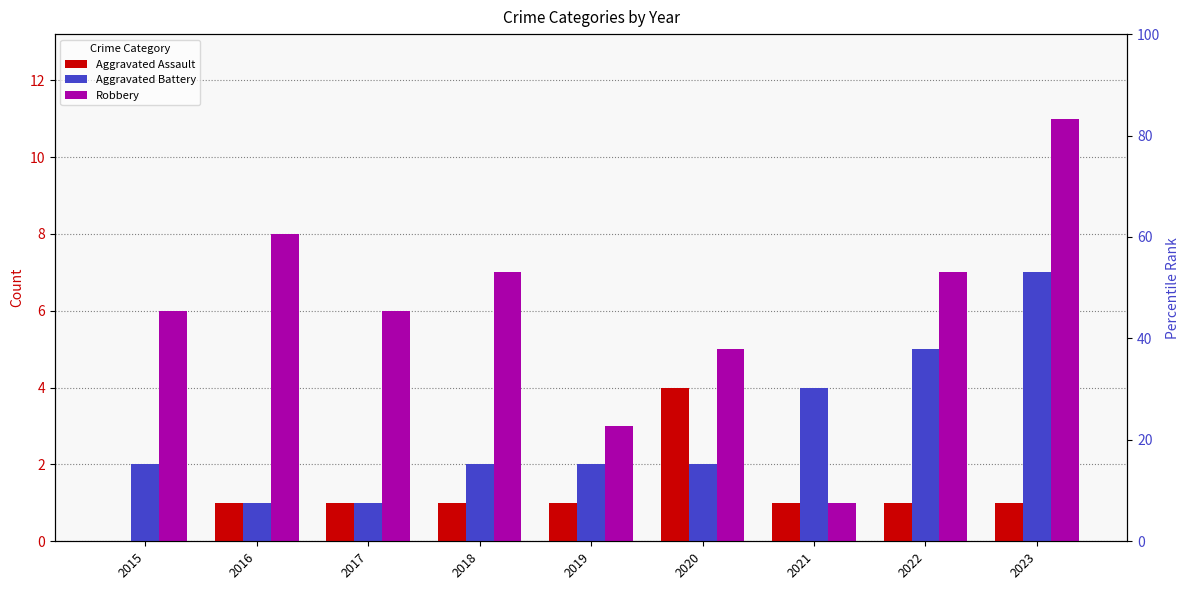

What are all the series names shown in the legend?

Aggravated Assault, Aggravated Battery, Robbery